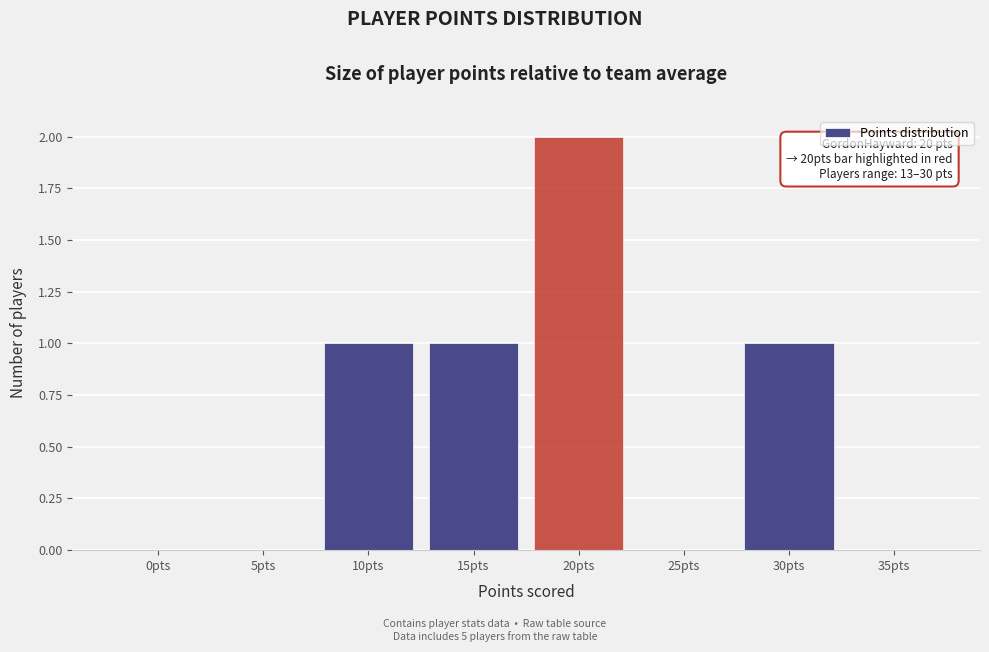

Reading left to right, extract all data points from this chart.

0pts=0	5pts=0	10pts=1	15pts=1	20pts=2	25pts=0	30pts=1	35pts=0